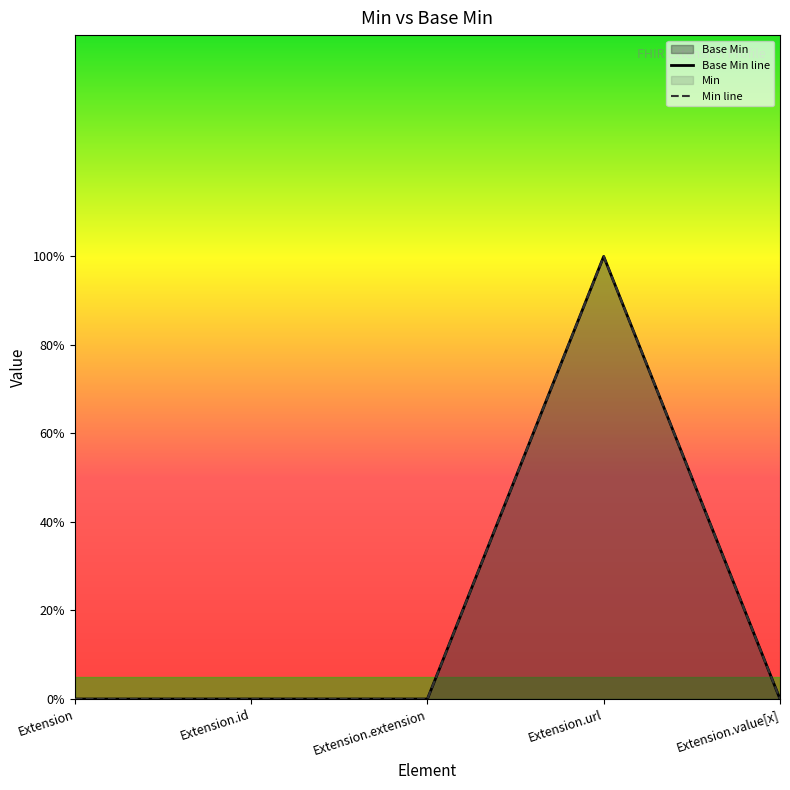

Rank the categories by value from highest to lowest.

Extension.url, Extension, Extension.id, Extension.extension, Extension.value[x]